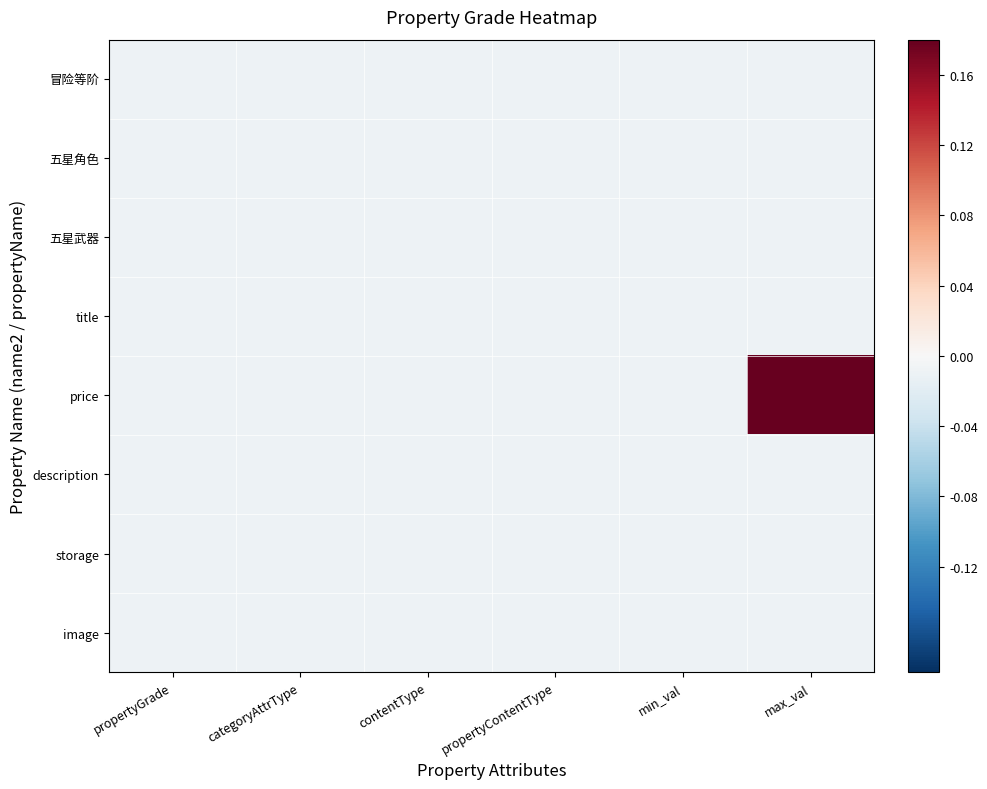

Which series has the largest range (max minus min)?

price